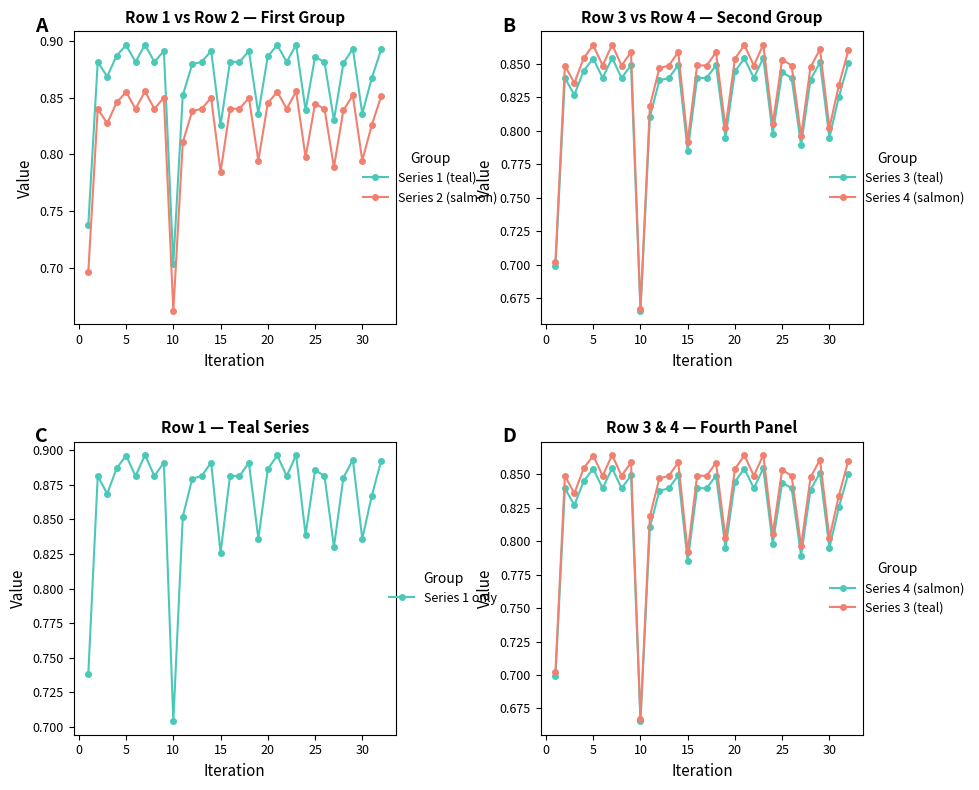

True or false: Series 1 (teal) and Series 2 (salmon) intersect in this chart.

False